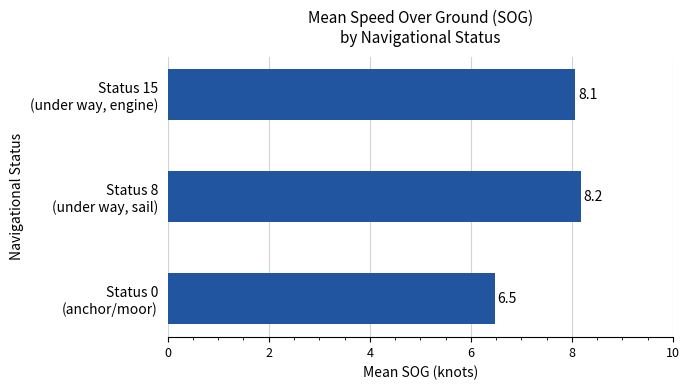

How many data points are less than 8?

1